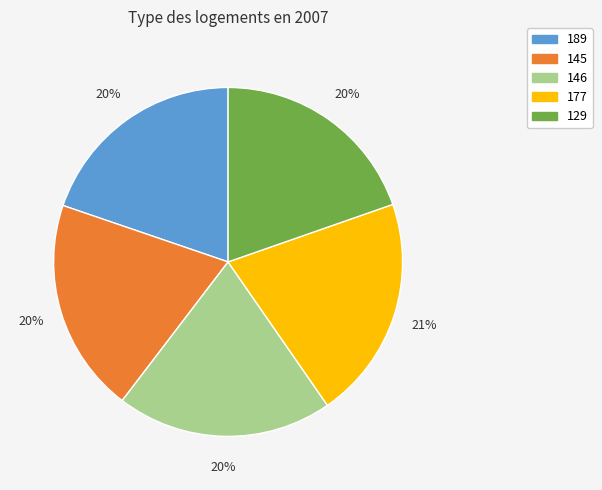

True or false: 146 accounts for 20% of the total.

True